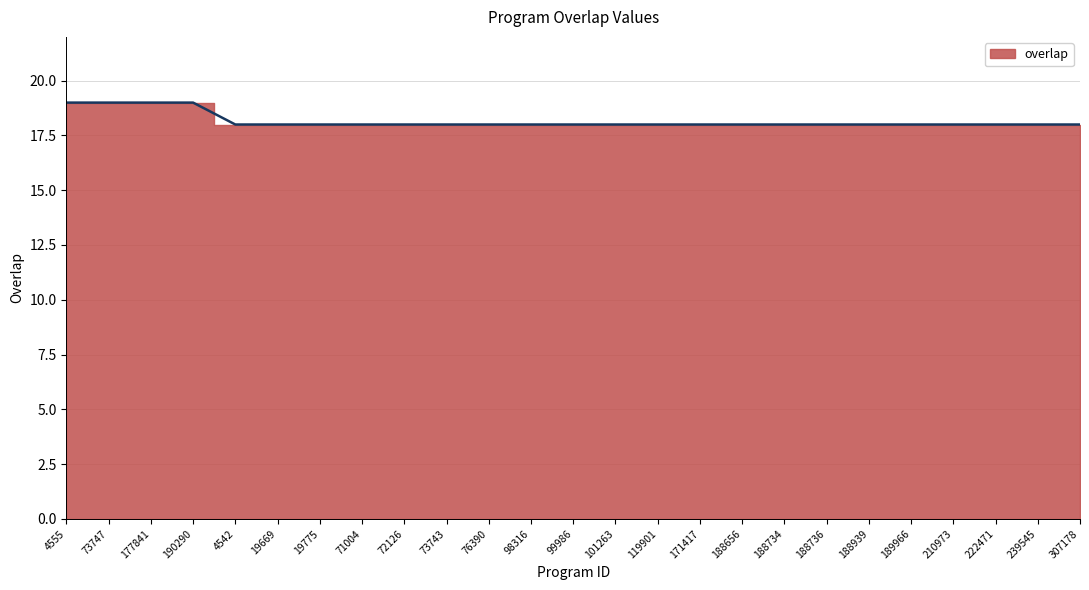

Count the values in the range 18 to 19.

25